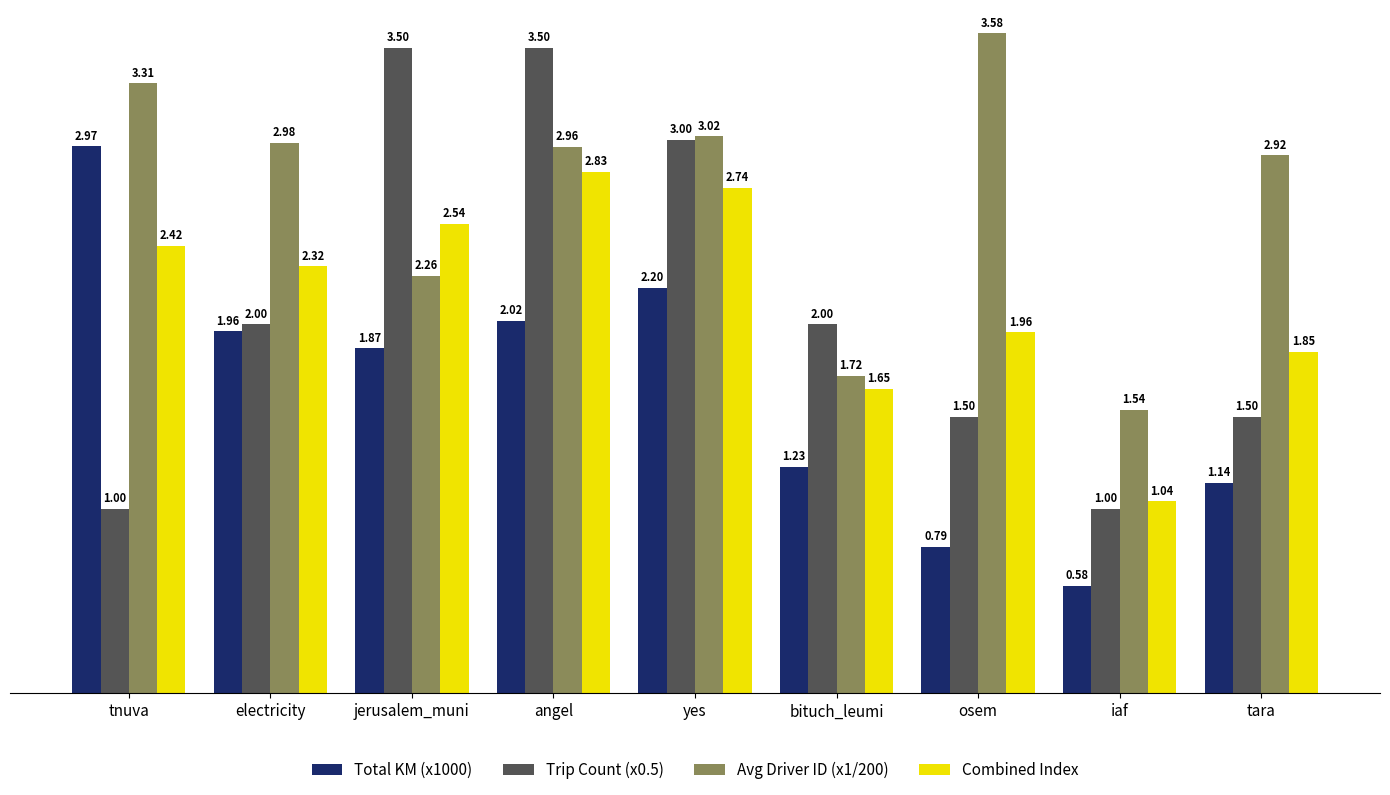

At which category does the chart reach its peak across all series?

osem